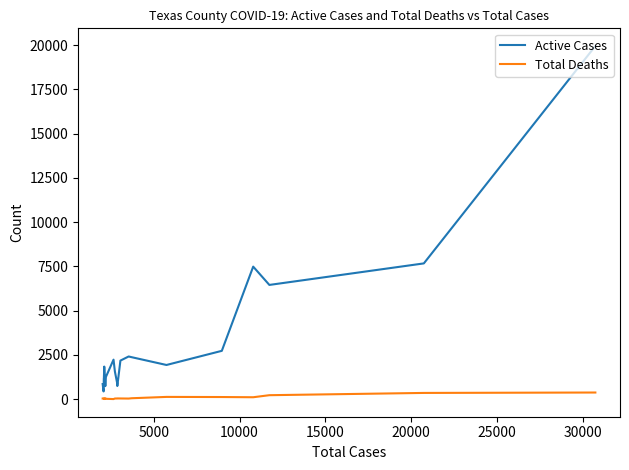

How many values in the Total Deaths series exceed 42?

9